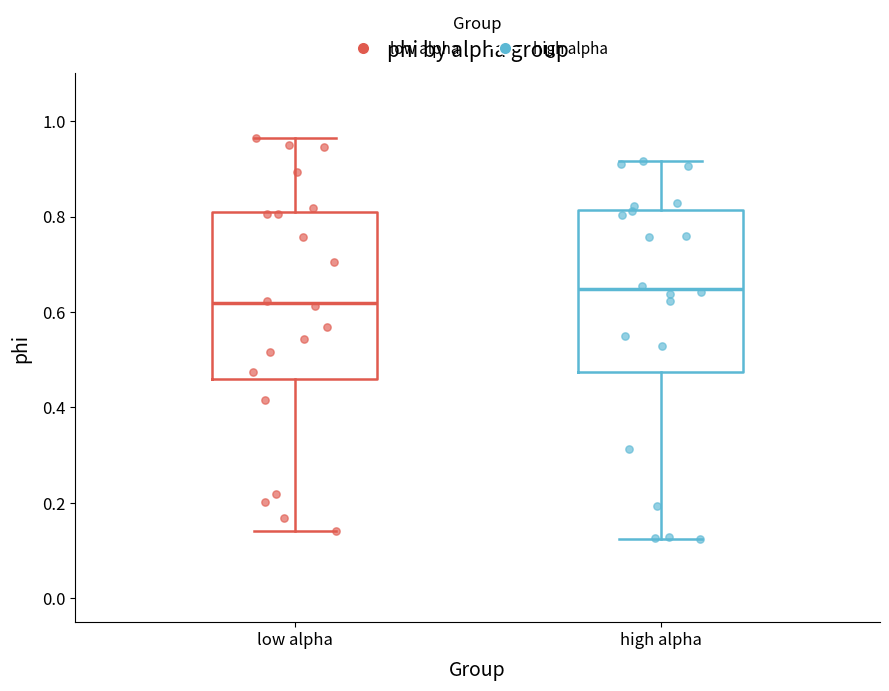

Reading left to right, transcribe this box plot: for each box, give where its median line is, the range the box spans, and where its two whiskers end, as read against the y-axis. The values are not printed on the chart, so give them approximately, as read against the axis.

low alpha: median 0.62, box 0.46 to 0.80, whiskers 0.14 to 0.96
high alpha: median 0.64, box 0.48 to 0.82, whiskers 0.12 to 0.92